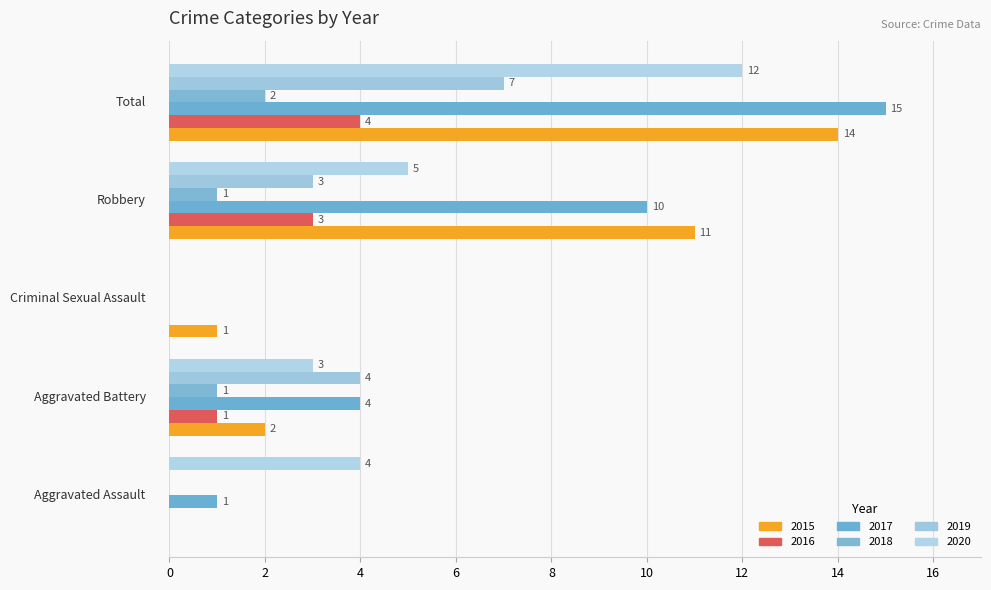

At which label does 2016 first exceed 1?

Robbery